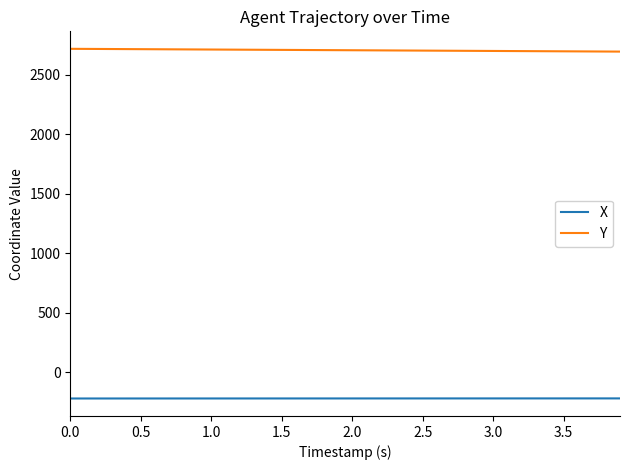

What are all the series names shown in the legend?

X, Y